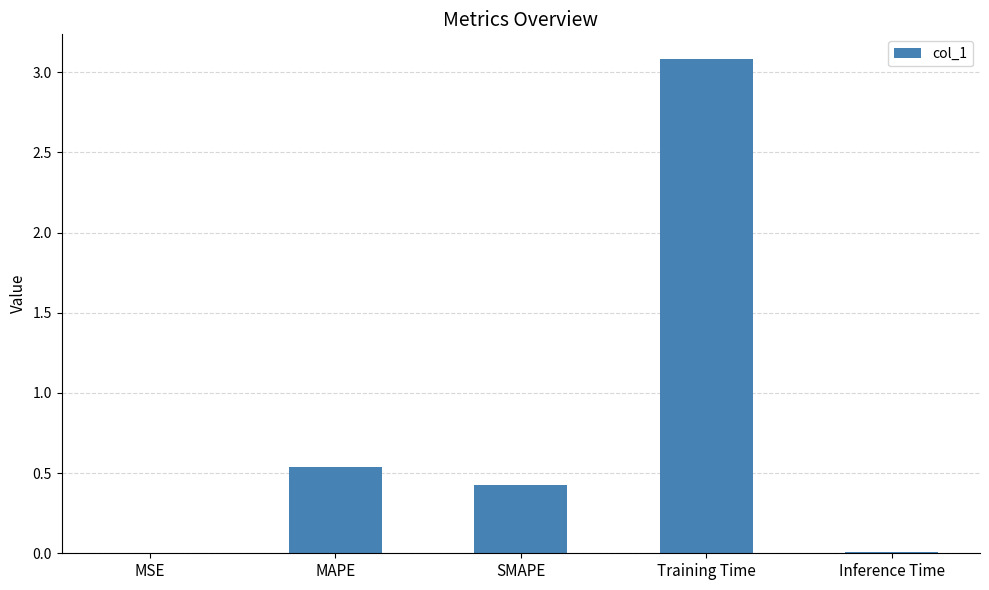

The chart shows a value of 0.9 at MAPE. True or false?

False